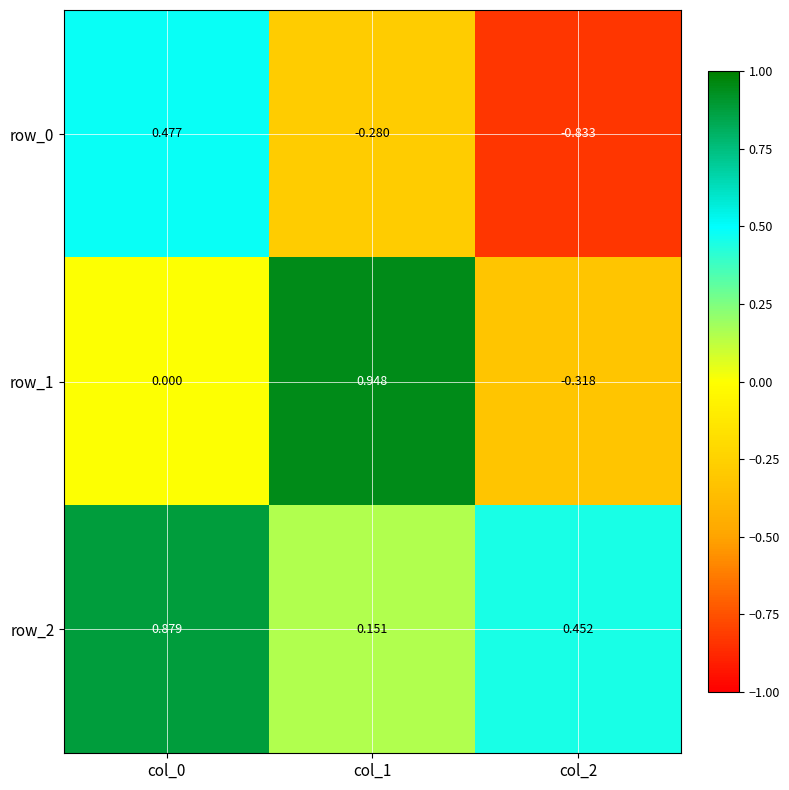

At how many categories does at least one series exceed 0?

3